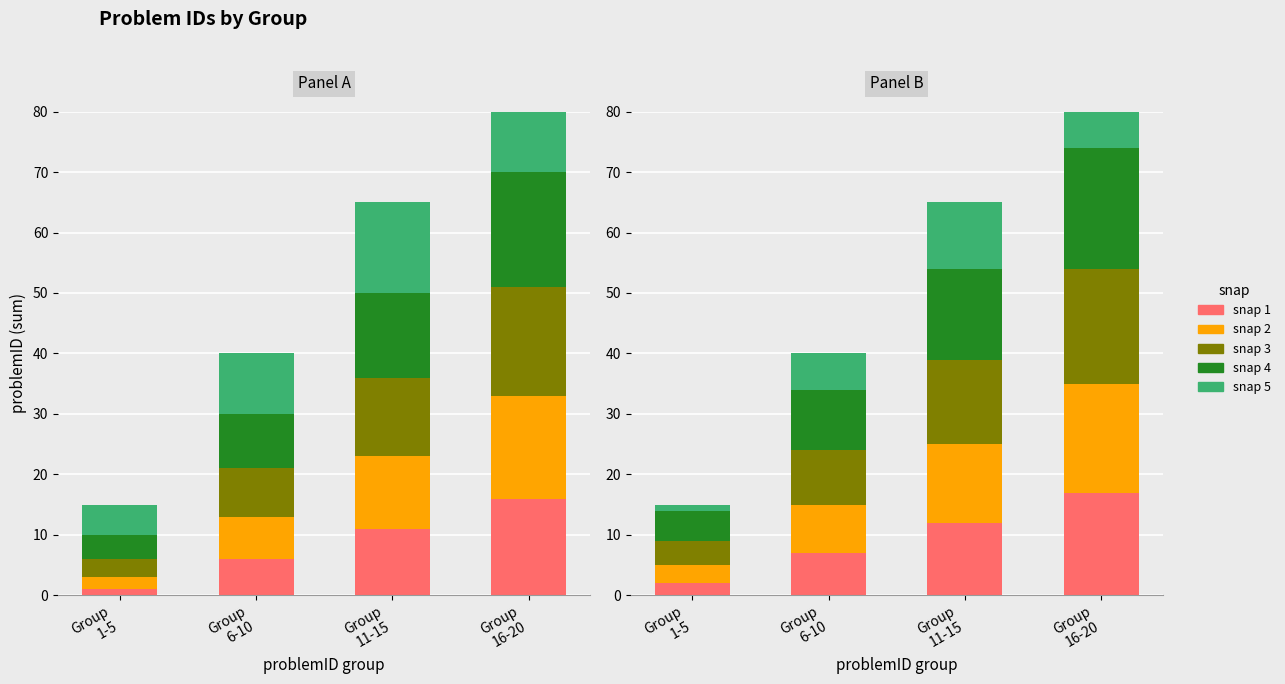

List the labels in order of snap 2 value, largest first.

Group
16-20, Group
11-15, Group
6-10, Group
1-5